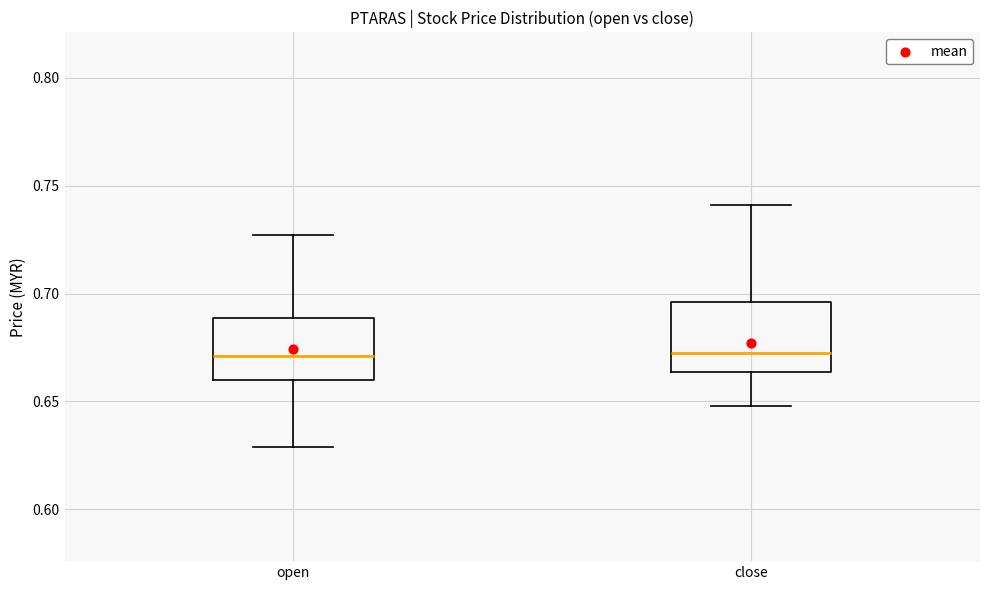

Reading left to right, transcribe this box plot: for each box, give where its median line is, the range the box spans, and where its two whiskers end, as read against the y-axis. The values are not printed on the chart, so give them approximately, as read against the axis.

open: median 0.670, box 0.660 to 0.690, whiskers 0.630 to 0.725
close: median 0.675, box 0.665 to 0.695, whiskers 0.650 to 0.740